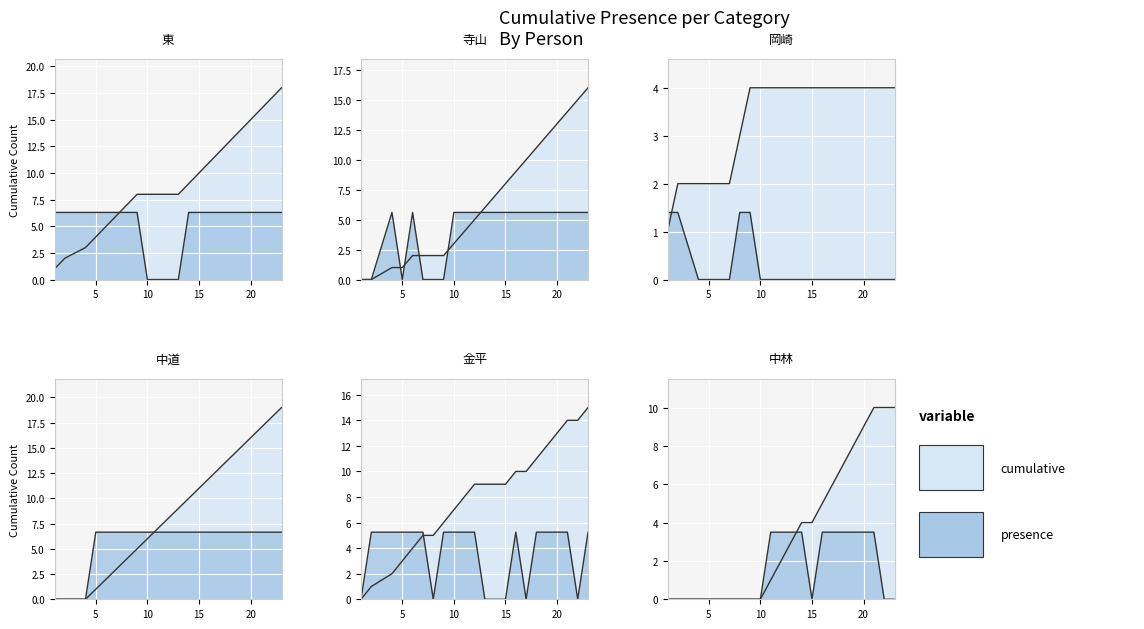

True or false: 岡崎 and 中林 cross at least once.

False